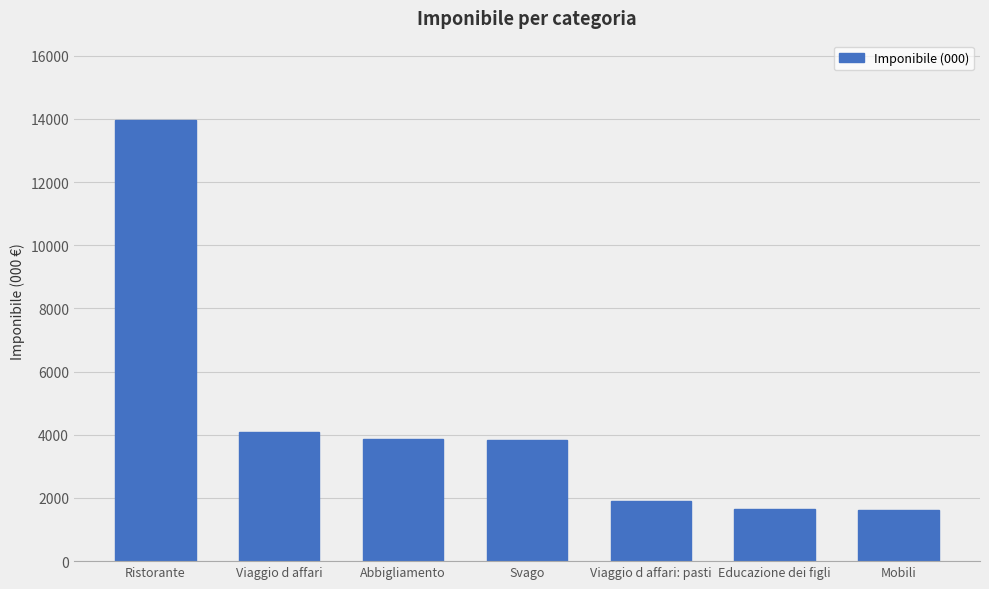

What is the greatest value displayed?

13963